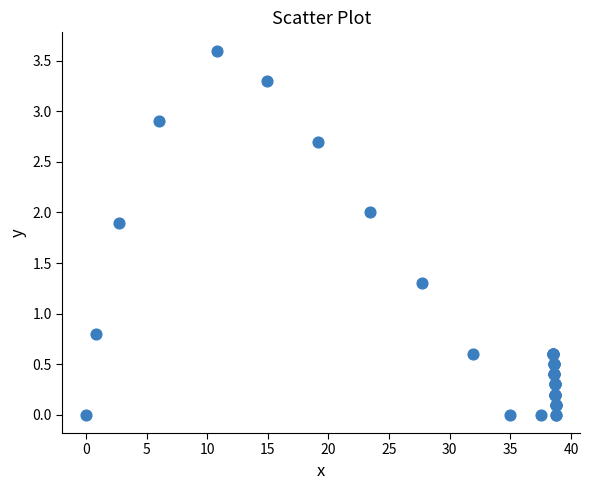

What Y value in the scatter plot is closest to 1?

0.8